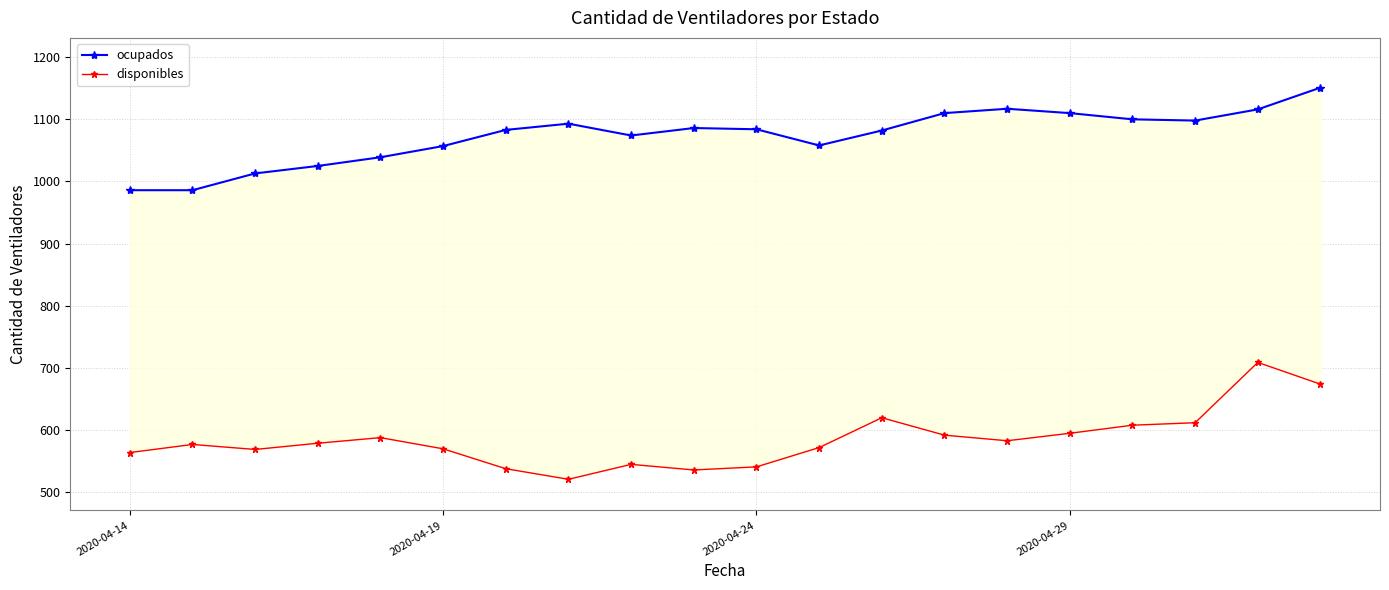

What is the maximum value shown in the chart?

1151